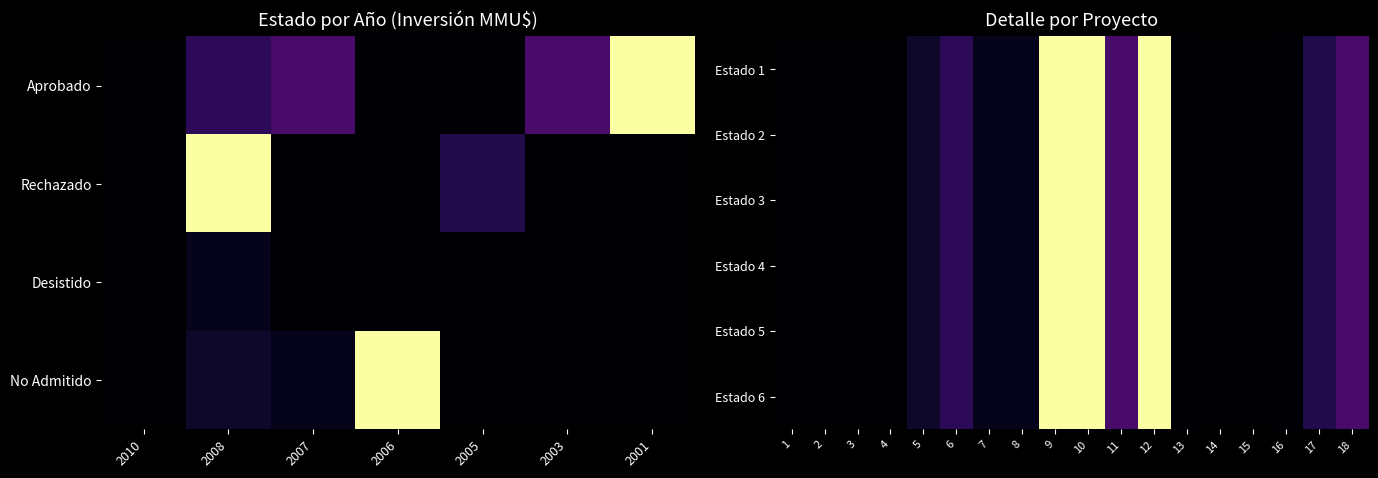

Rank the series at 9 from highest to lowest value.

Estado 1, Estado 2, Estado 3, Estado 4, Estado 5, Estado 6